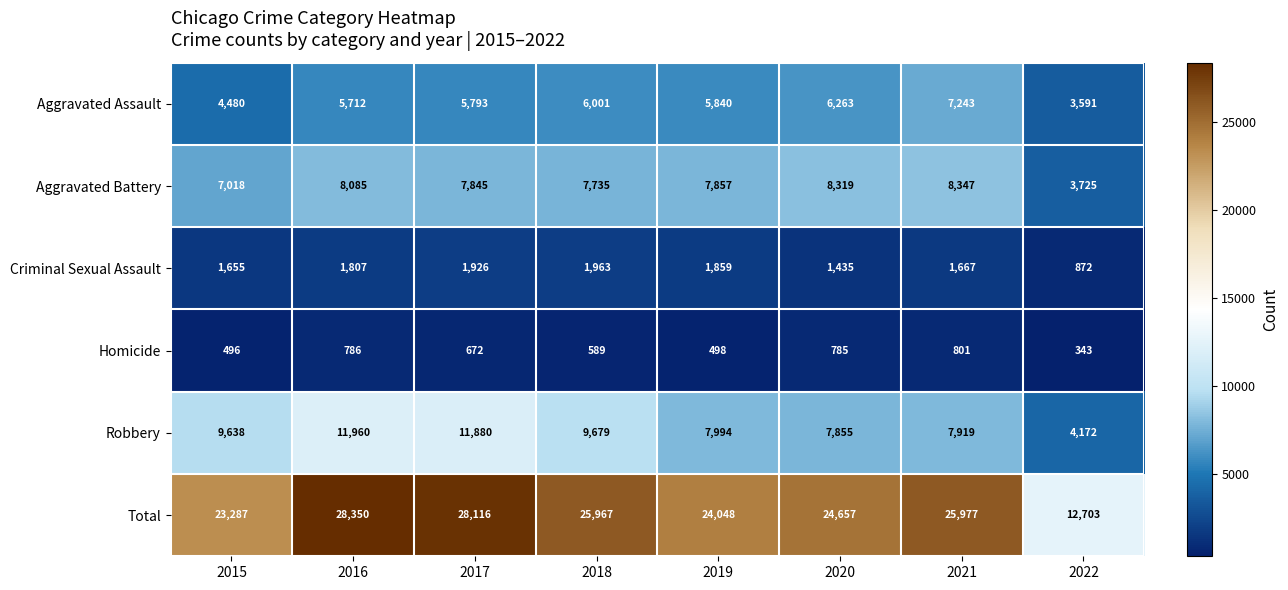

Which series has the largest total across all categories?

Total